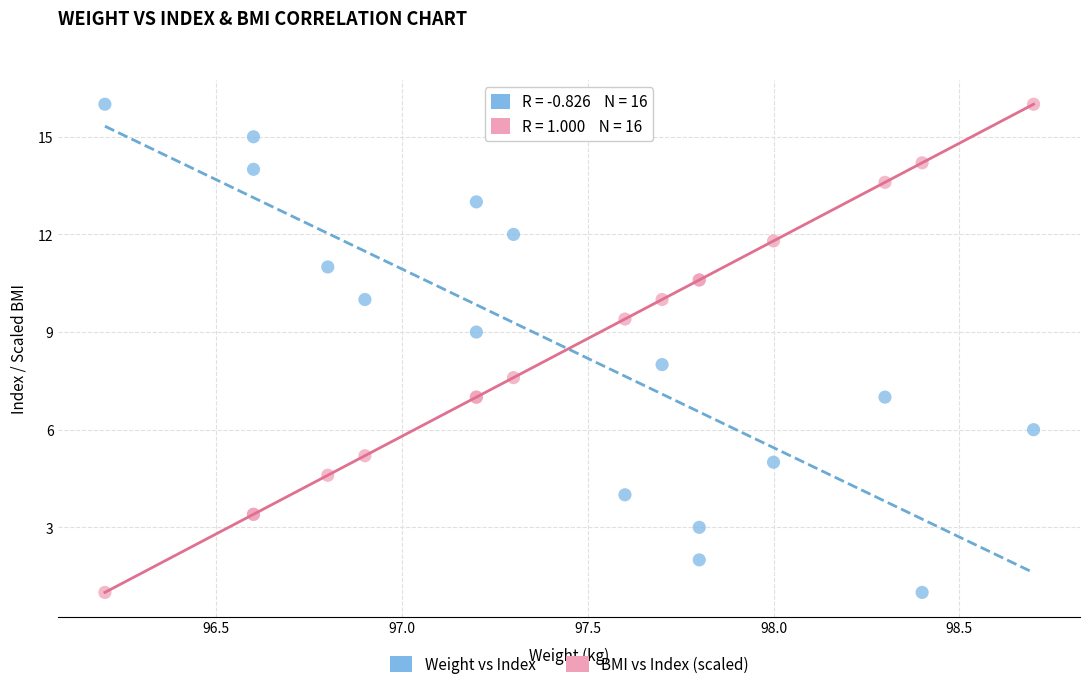

What is the X range (max minus min) for the scatter plot?

2.5